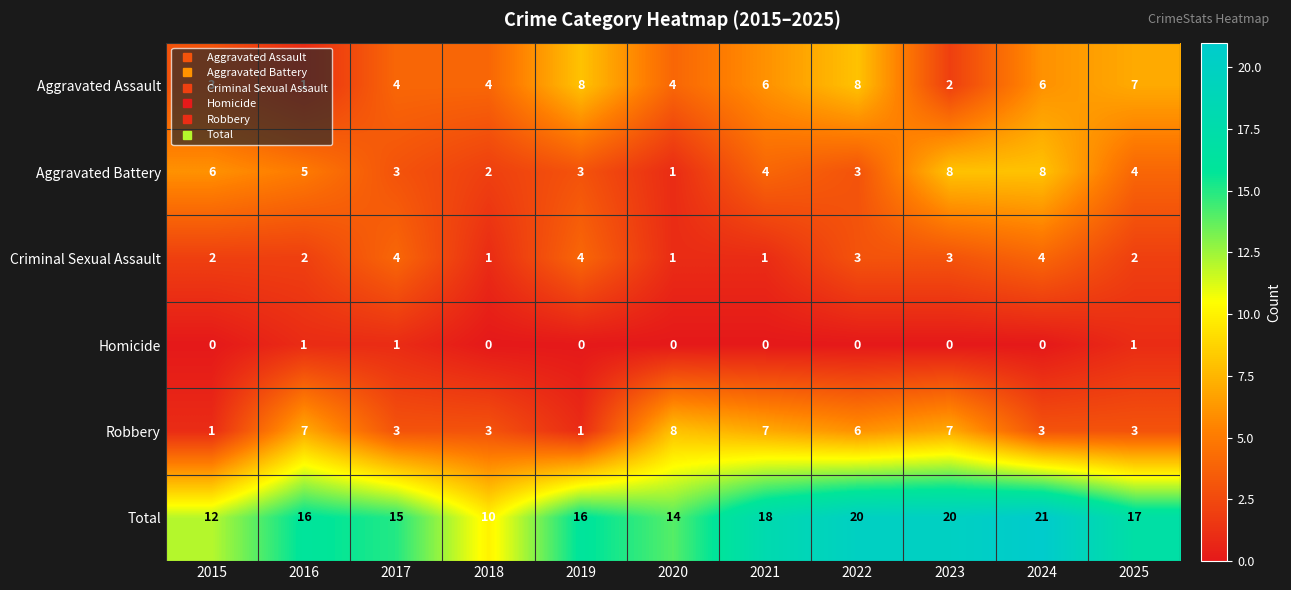

At which category is the sum across all series the highest?

2024